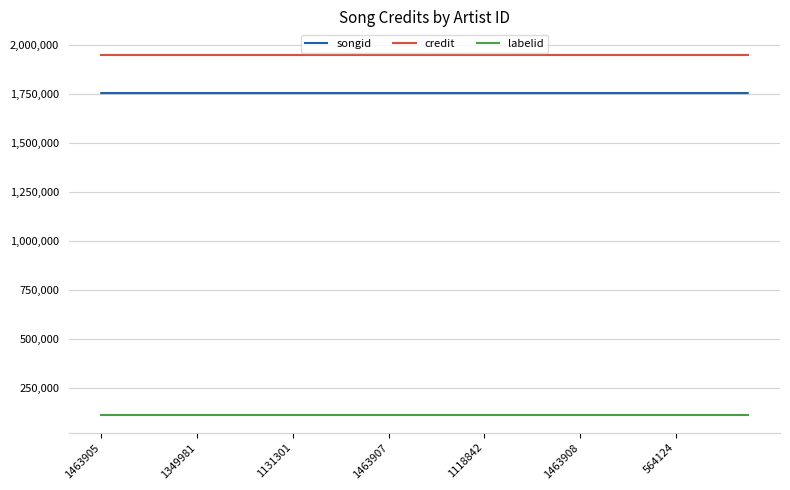

Which series has the largest total across all categories?

credit